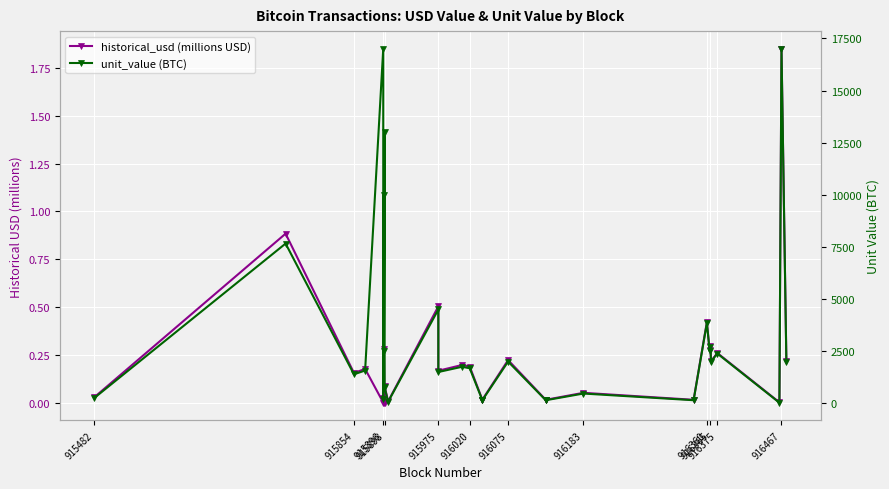

The value of unit_value (BTC) at 915975 is 1500.0. True or false?

True